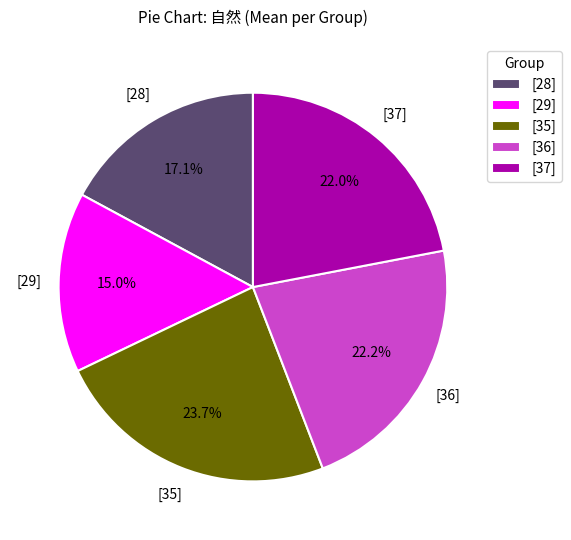

Does any single category account for the majority?

No